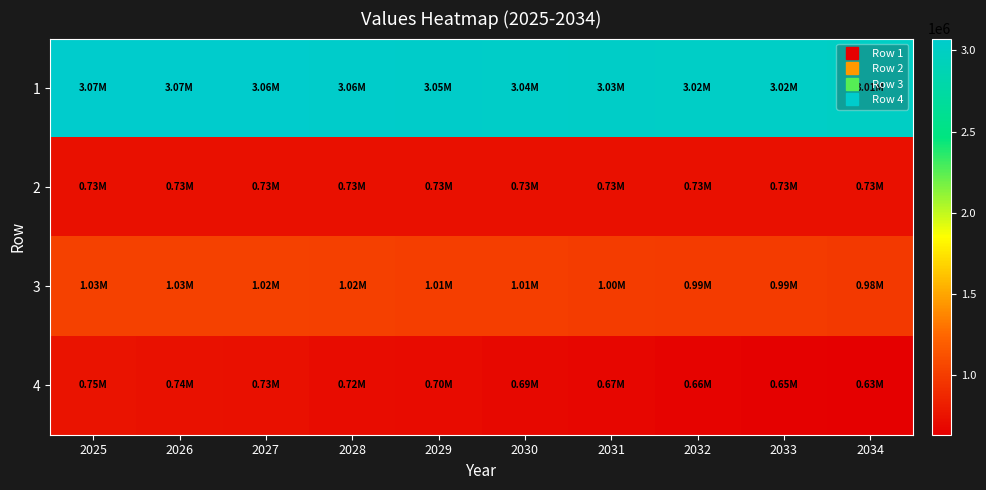

Rank the series at 2029 from lowest to highest value.

4, 2, 3, 1